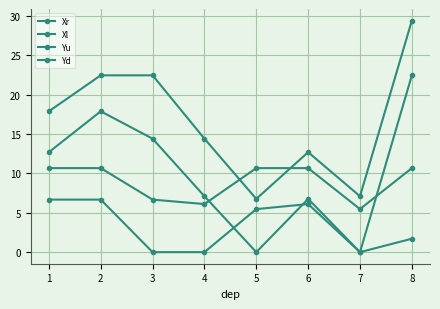

What is the difference between the second highest and second lowest values in the Xl series?

17.9